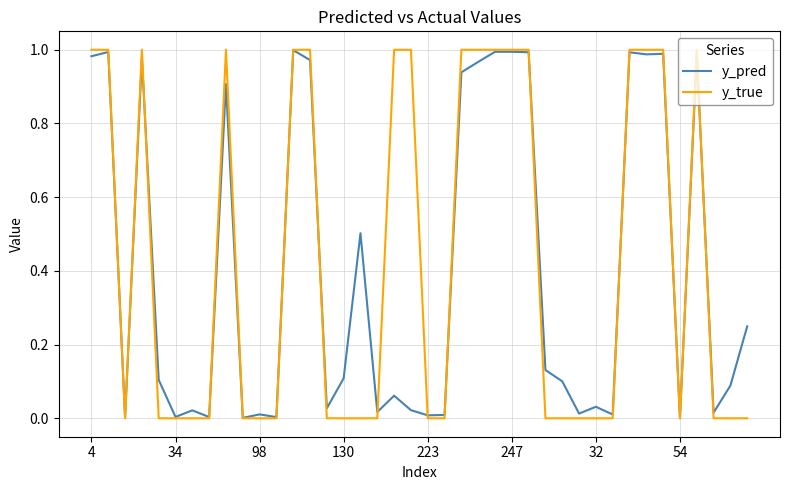

Which series has the widest spread of values?

y_true